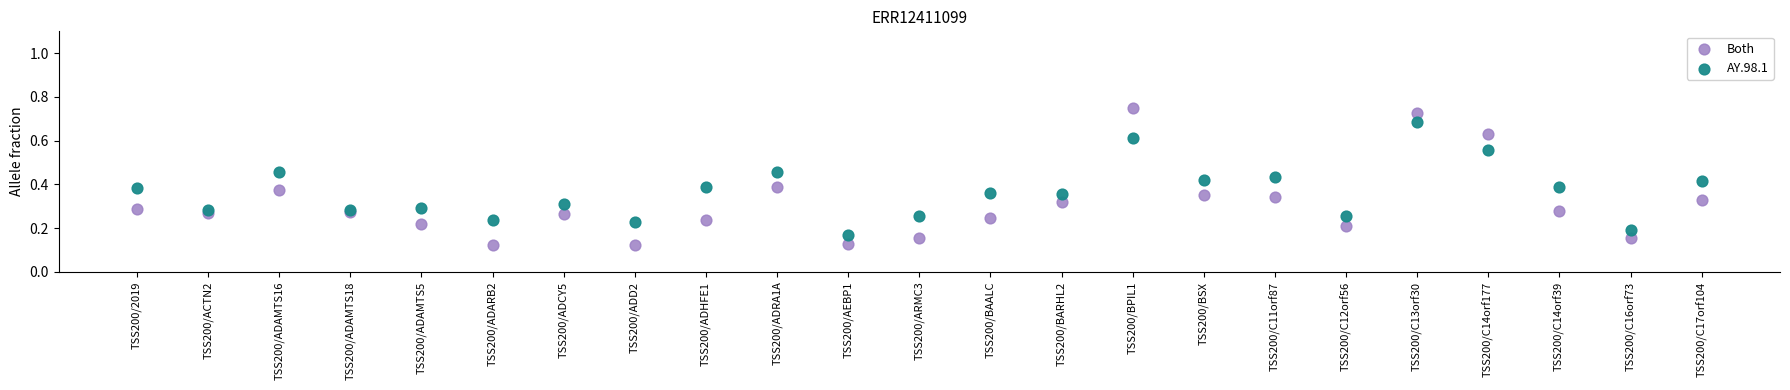

Which series reaches the maximum Y coordinate?

Both